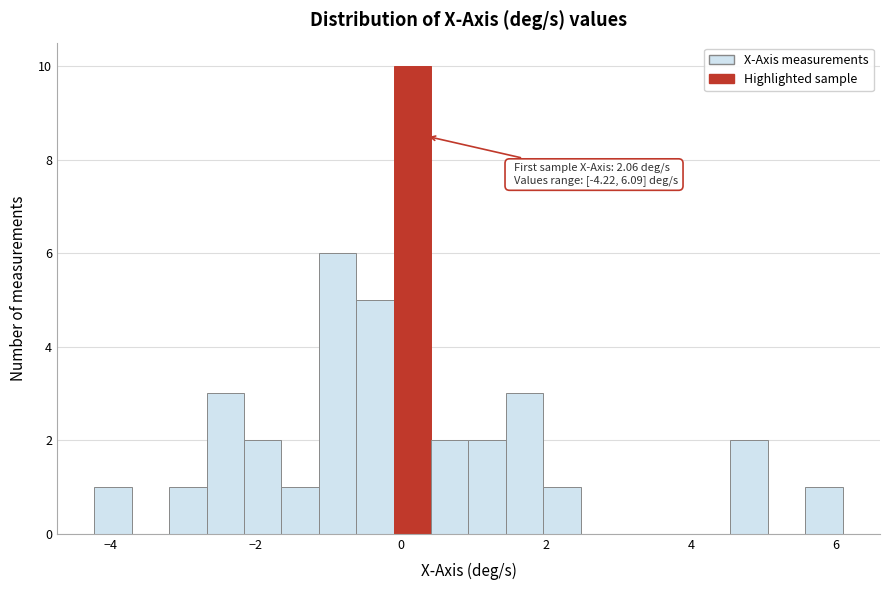

Around what value on the x-axis is the tallest bar? Give the approximate position of its centre, as read against the axis.

0.2